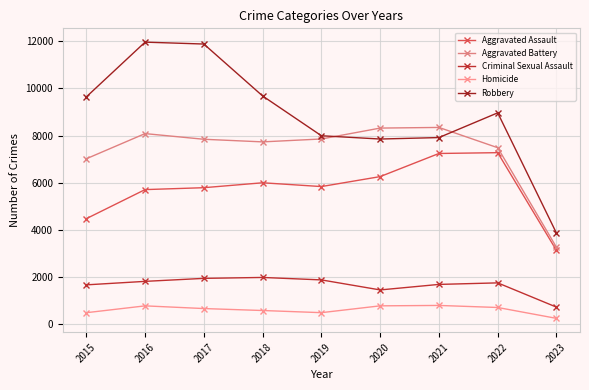

List the series in order of their peak value, lowest first.

Homicide, Criminal Sexual Assault, Aggravated Assault, Aggravated Battery, Robbery